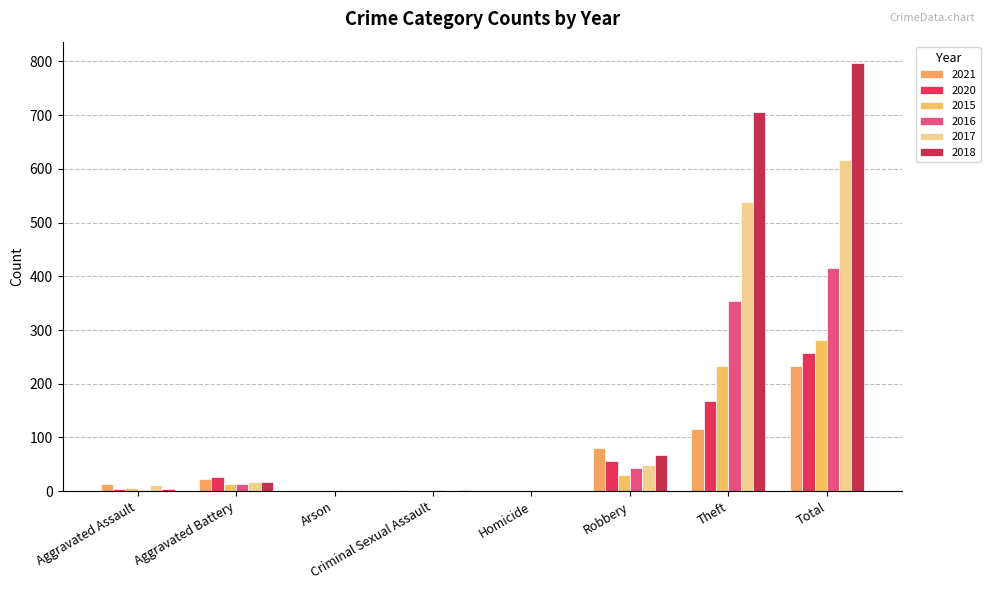

Between Arson and Theft, which series saw the biggest shift?

2018